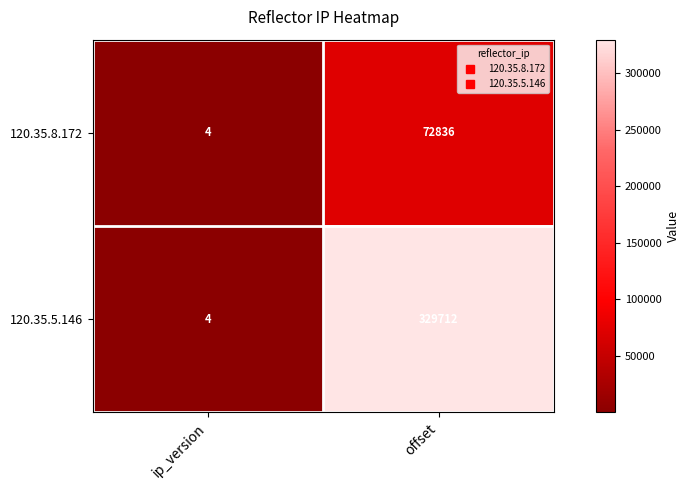

At which category is the sum across all series the highest?

offset